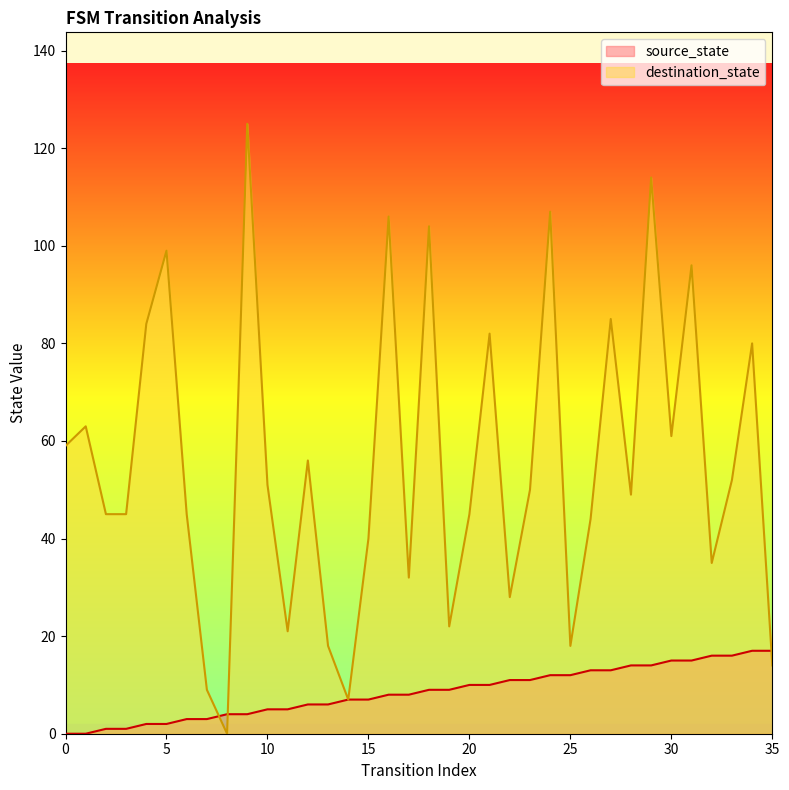

Reading left to right, transcribe all the data shown in this chart.

source_state: 0	0	1	1	2	2	3	3	4	4	5	5	6	6	7	7	8	8	9	9	10	10	11	11	12	12	13	13	14	14	15	15	16	16	17	17
destination_state: 59	63	45	45	84	99	45	9	0	125	51	21	56	18	7	40	106	32	104	22	45	82	28	50	107	18	44	85	49	114	61	96	35	52	80	14